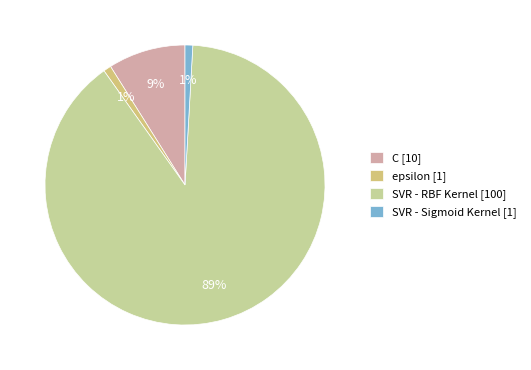

How many slices are in this pie chart?

4